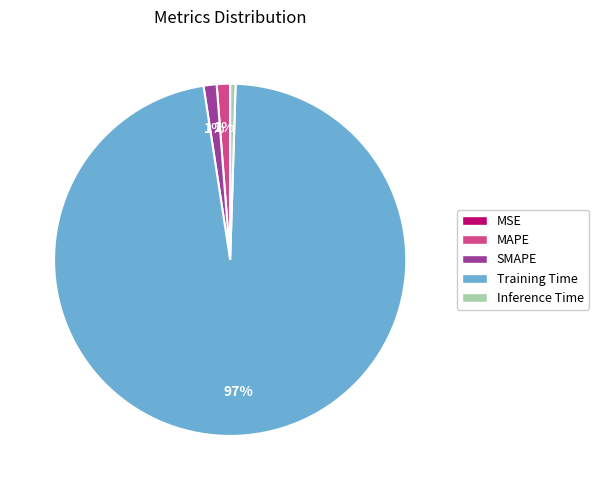

Is the sum of MAPE and SMAPE greater than half?

No